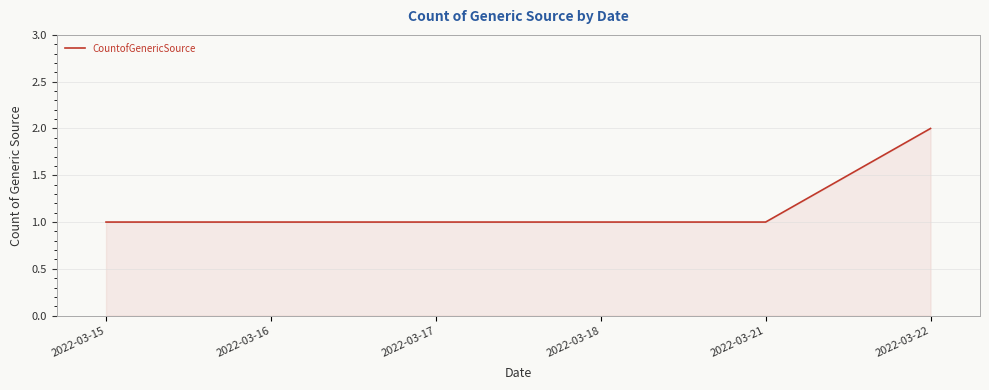

What is the change in value from 2022-03-21 to 2022-03-22?

+1